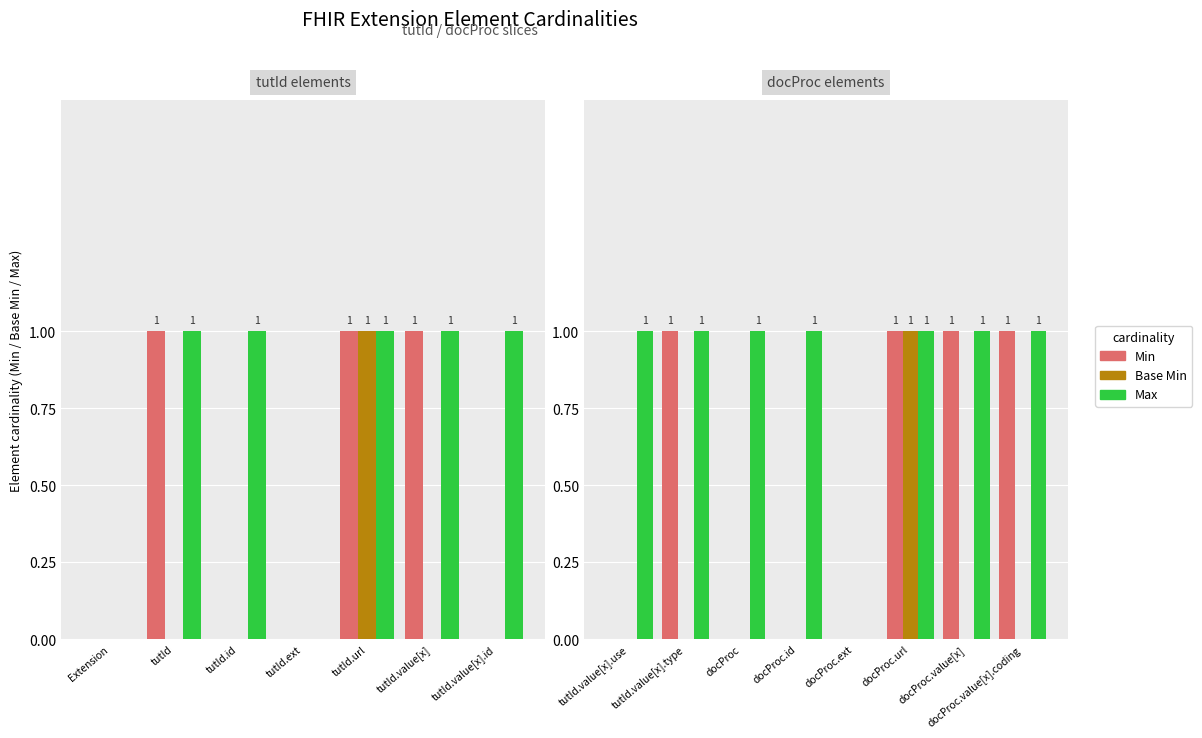

The value of Max at docProc.url is 2. True or false?

False